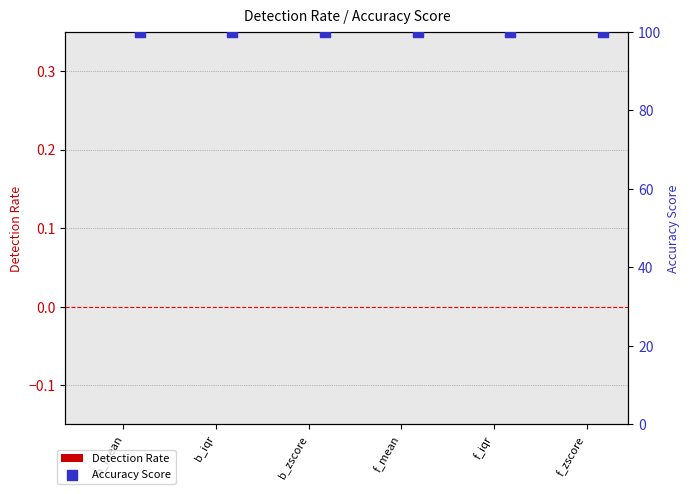

What are all the series names shown in the legend?

Detection Rate, Accuracy Score